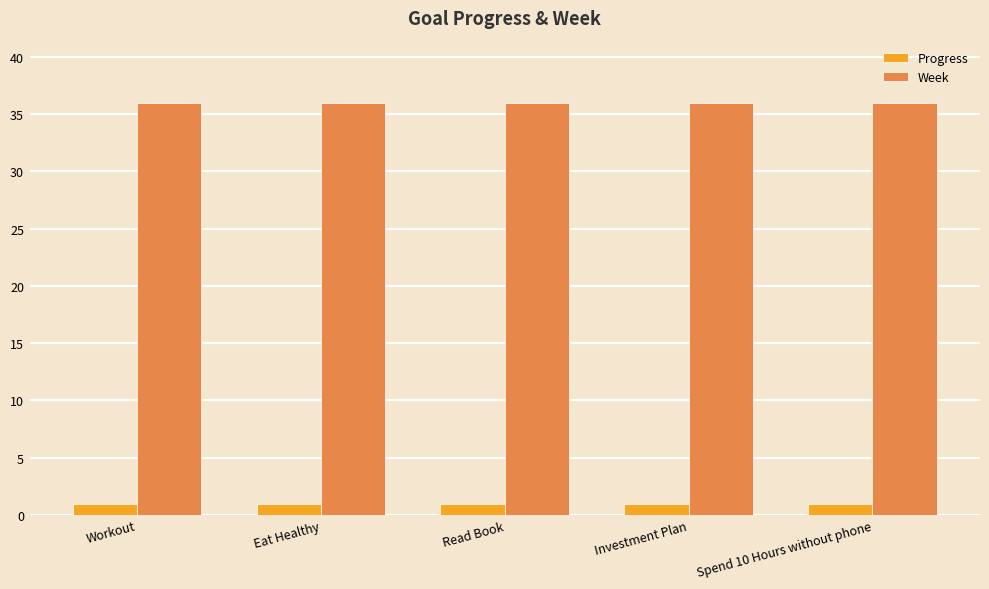

Is it true that Week equals 36.0 at Investment Plan?

True